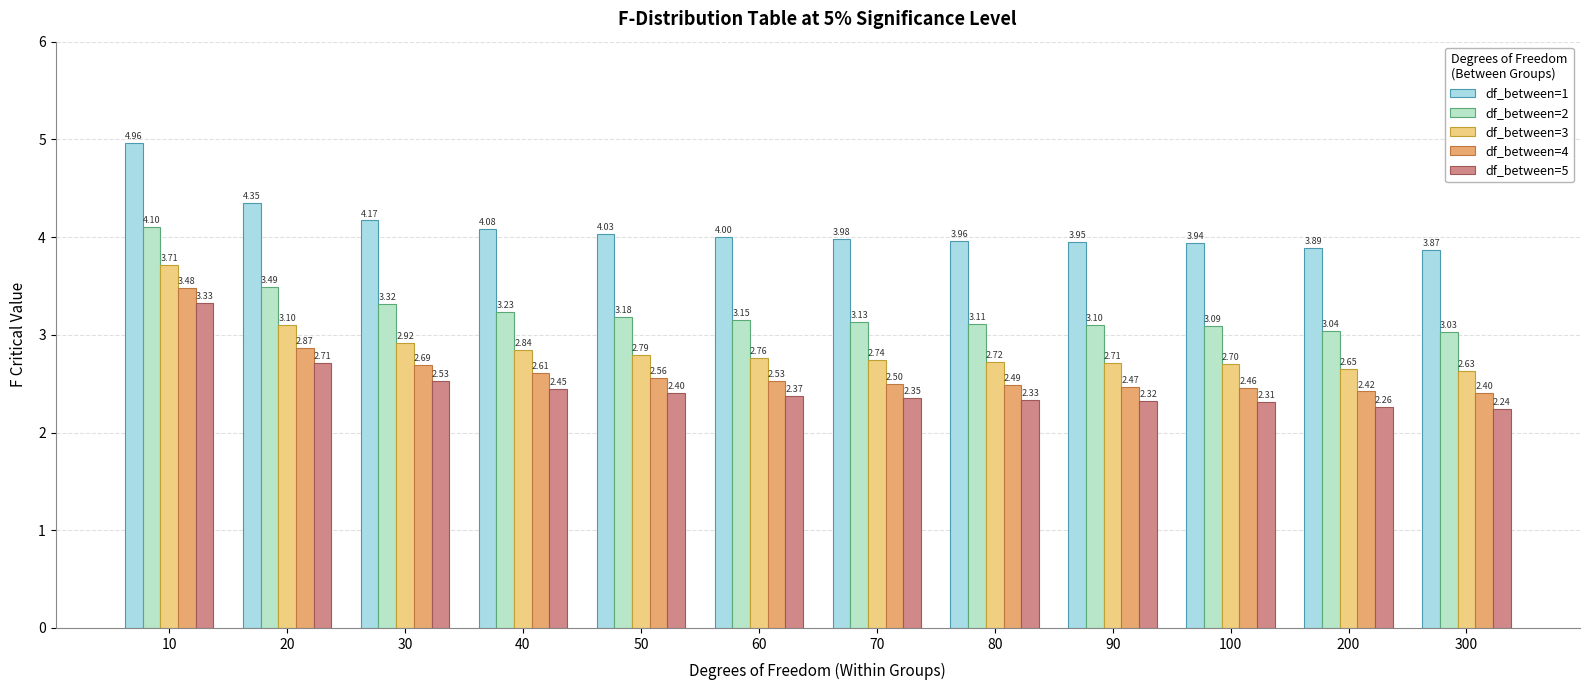

Reading right to left, transcribe all the data shown in this chart.

df_between=1: 300=3.9	200=3.9	100=3.9	90=4.0	80=4.0	70=4.0	60=4.0	50=4.0	40=4.1	30=4.2	20=4.3	10=5.0
df_between=2: 300=3.0	200=3.0	100=3.1	90=3.1	80=3.1	70=3.1	60=3.1	50=3.2	40=3.2	30=3.3	20=3.5	10=4.1
df_between=3: 300=2.6	200=2.6	100=2.7	90=2.7	80=2.7	70=2.7	60=2.8	50=2.8	40=2.8	30=2.9	20=3.1	10=3.7
df_between=4: 300=2.4	200=2.4	100=2.5	90=2.5	80=2.5	70=2.5	60=2.5	50=2.6	40=2.6	30=2.7	20=2.9	10=3.5
df_between=5: 300=2.2	200=2.3	100=2.3	90=2.3	80=2.3	70=2.4	60=2.4	50=2.4	40=2.5	30=2.5	20=2.7	10=3.3